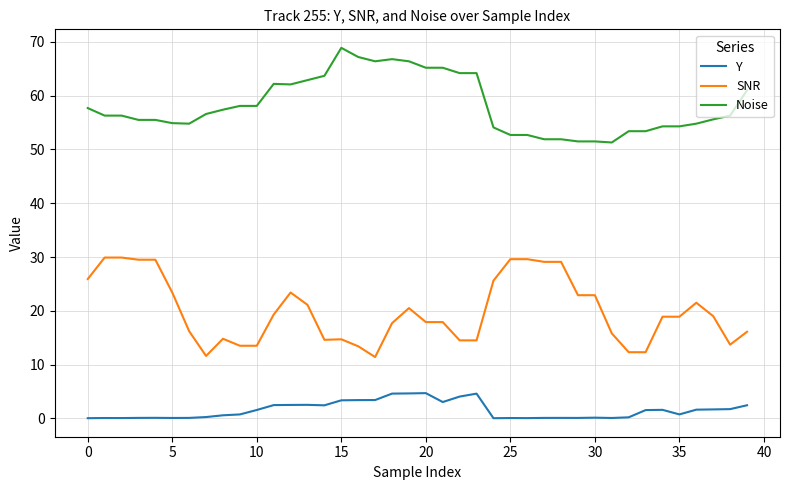

Is this an area chart (filled region under the line)?

No